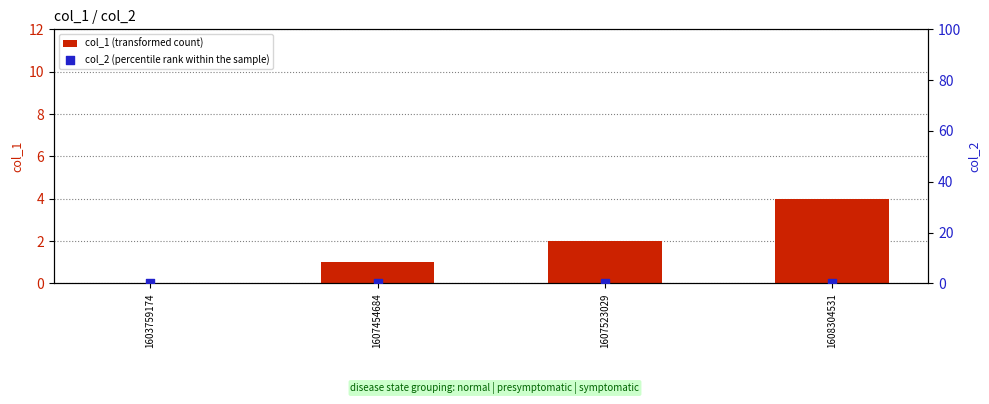

At which category is the sum across all series the highest?

1608304531